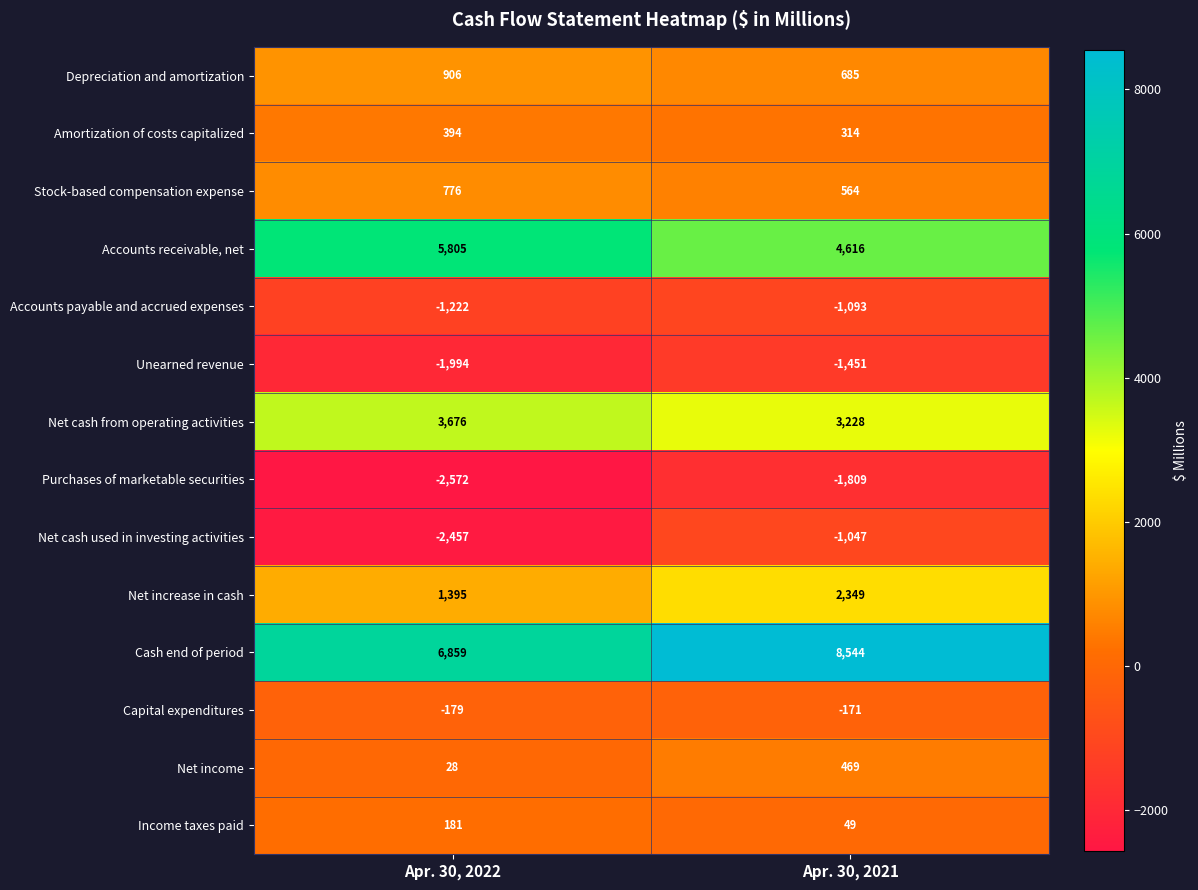

How many categories are shown in the chart?

2